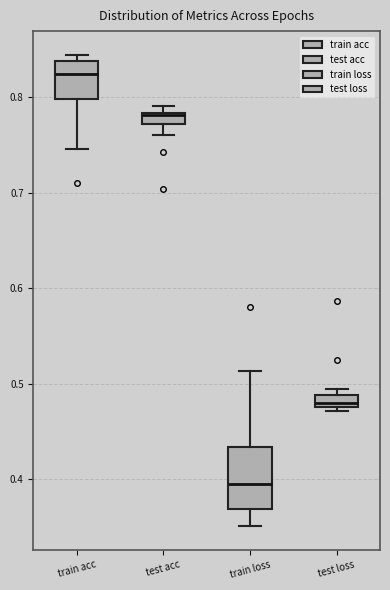

Comparing the boxes themselves (not the whiskers), which one is the tallest?

train loss